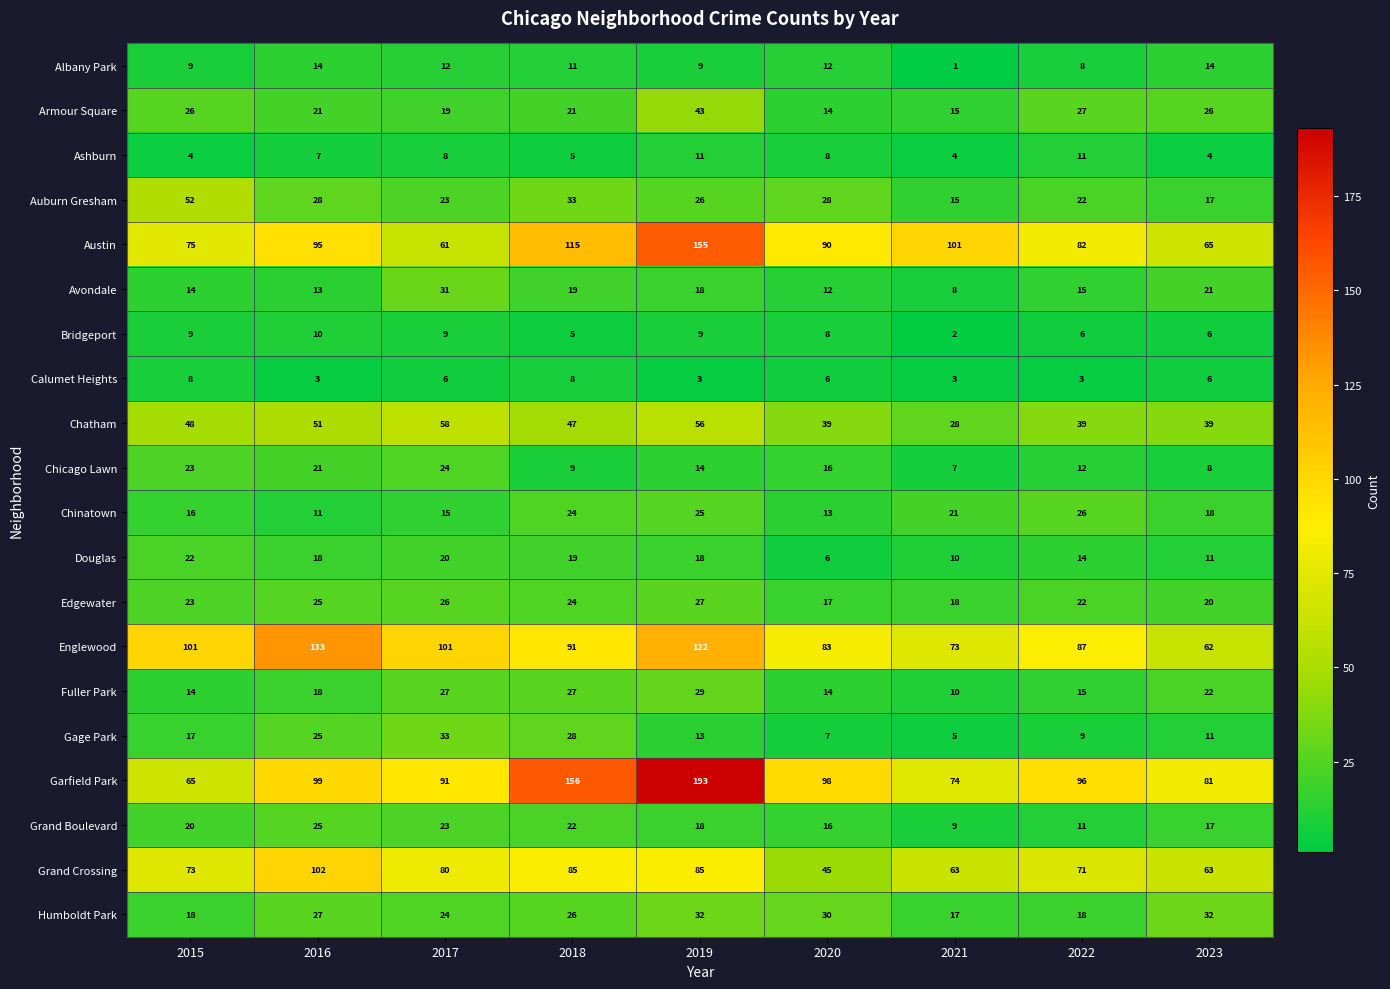

The value of Grand Boulevard at 2023 is 30. True or false?

False